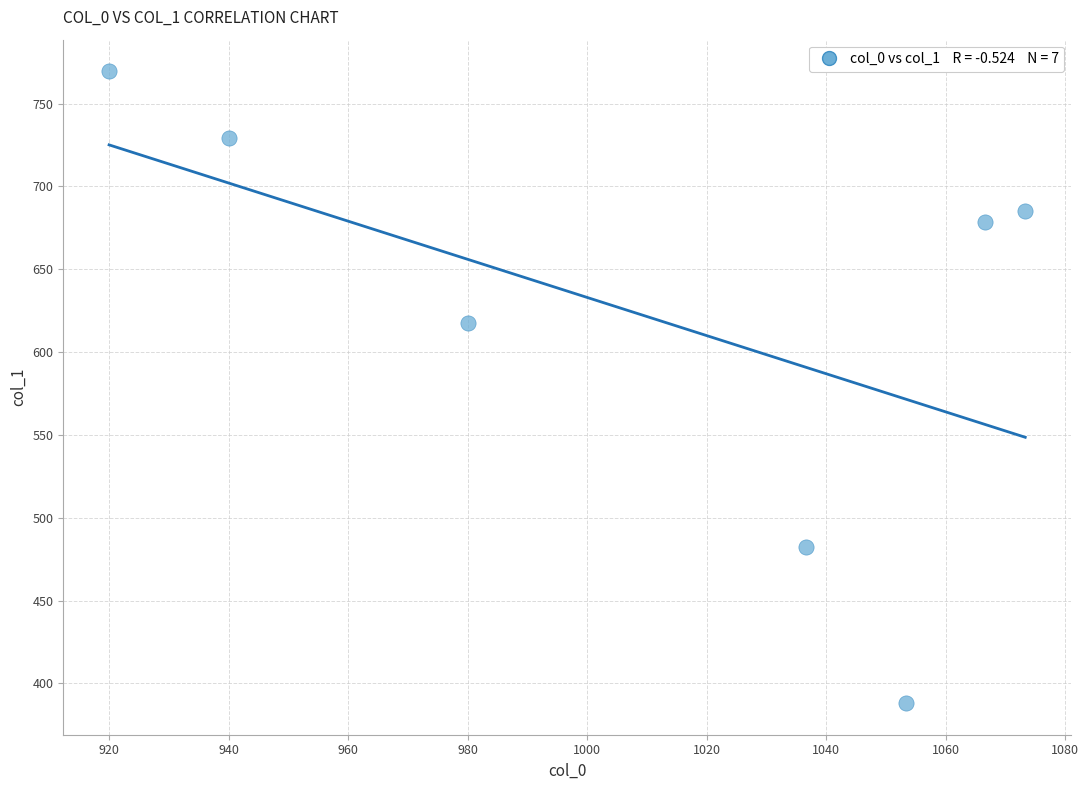

What Y value in the scatter plot is closest to 578?

617.6